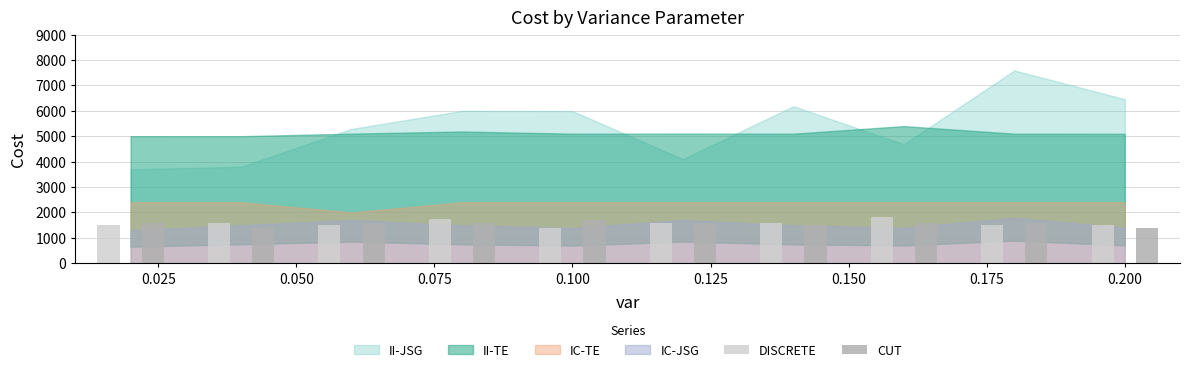

What is the smallest value displayed?

1400.0